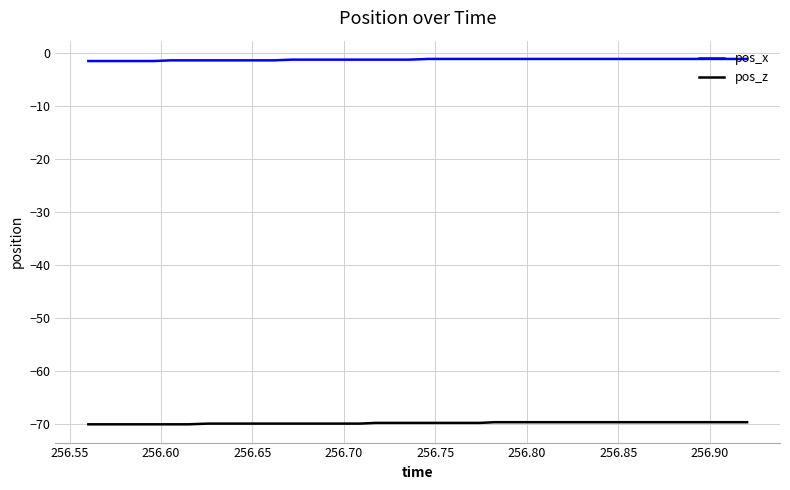

Rank the series by their maximum value, from highest to lowest.

pos_x, pos_z